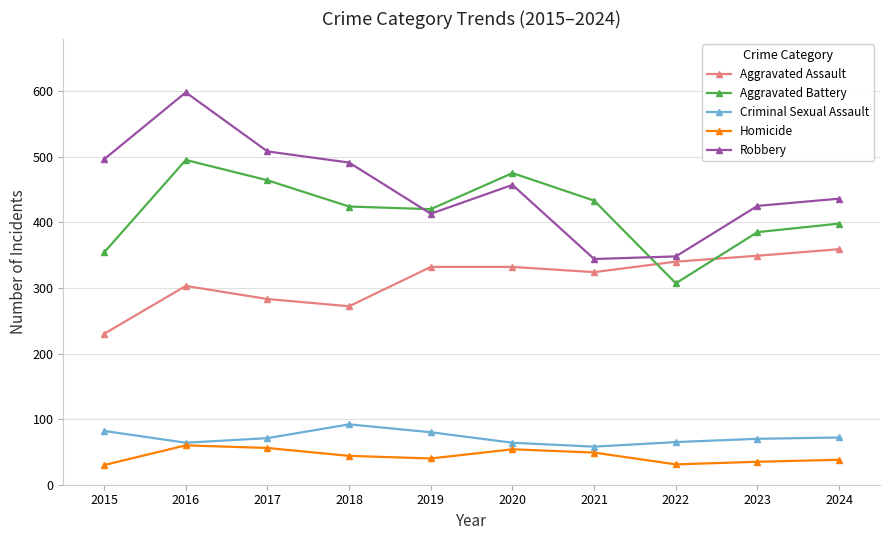

What is the difference between the Criminal Sexual Assault values at 2015 and 2020?

18